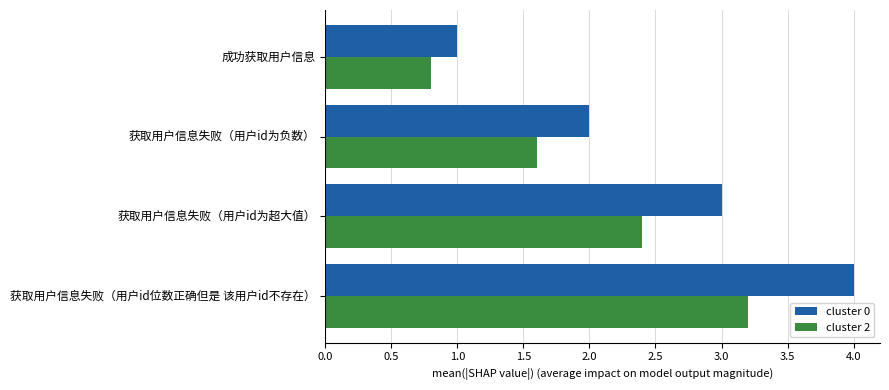

What is the total value across all series at 获取用户信息失败（用户id位数正确但是 该用户id不存在）?

7.2